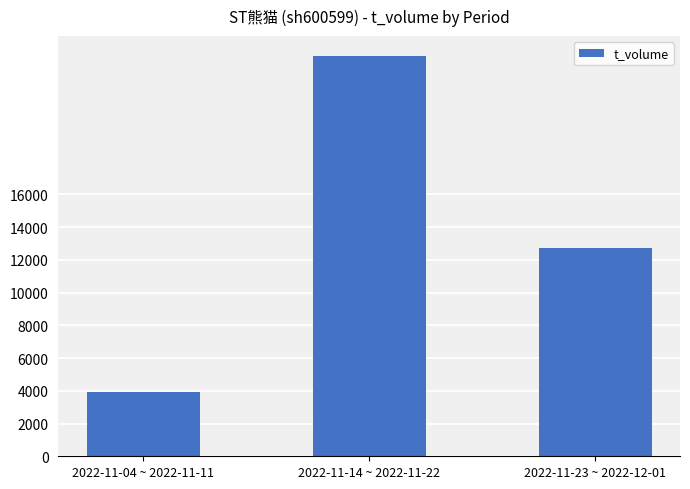

Is it true that the value at 2022-11-04 ~ 2022-11-11 is 1061?

False